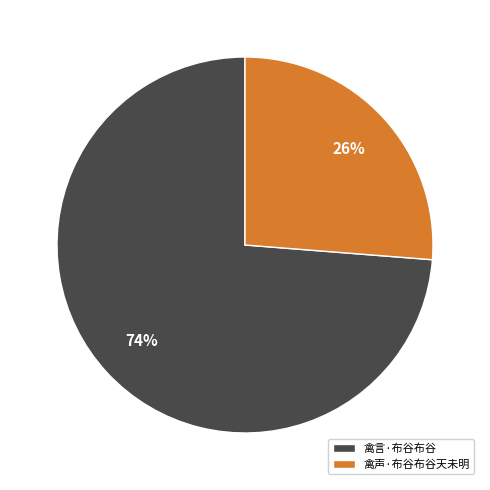

Is there any slice that represents more than half of the pie?

Yes